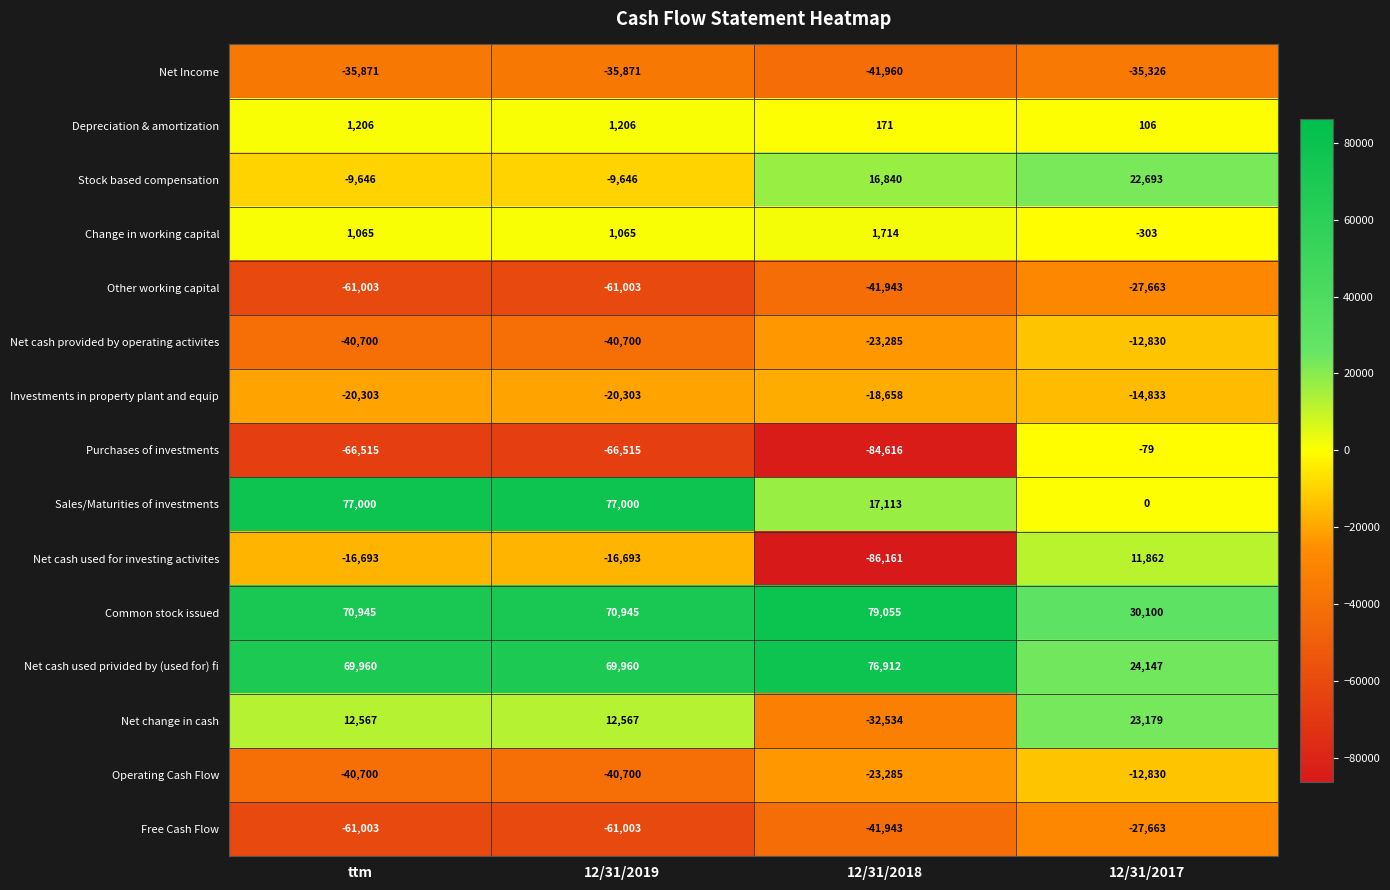

What is the total value across all series at 12/31/2017?

-19440